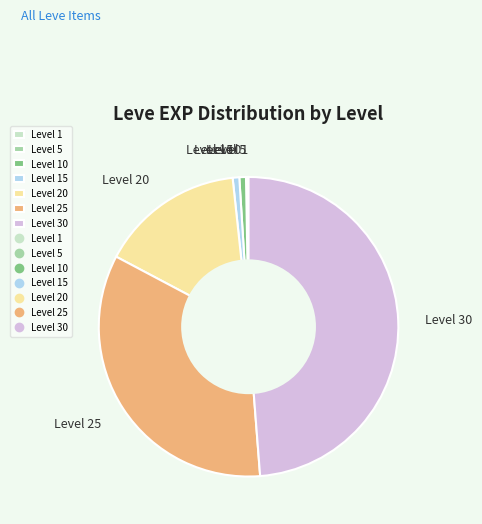

Is there a majority slice in this chart?

No